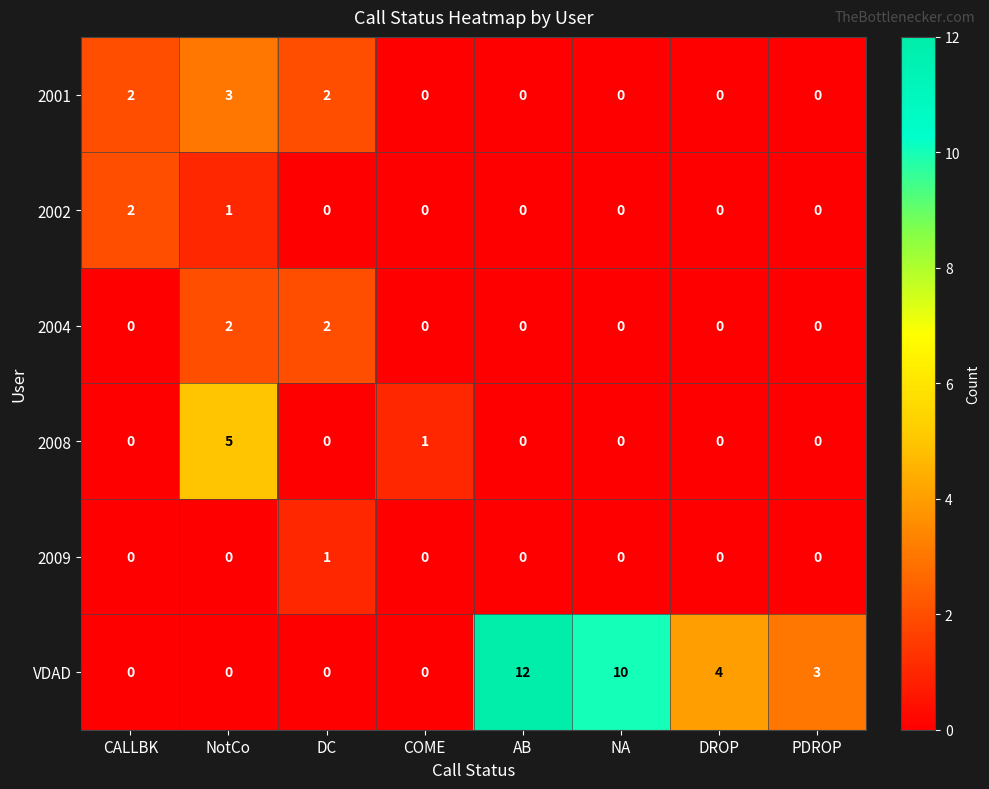

The VDAD series shows -6 at CALLBK. True or false?

False